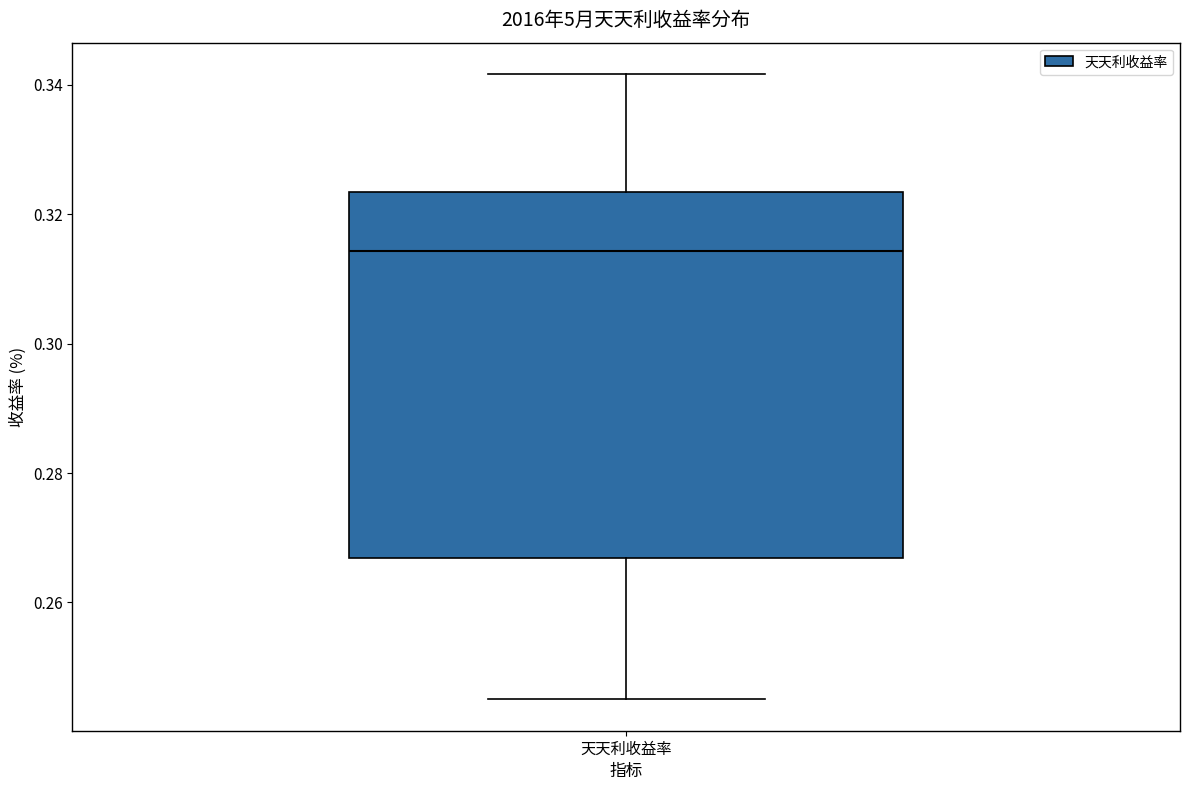

Read this box plot against the y-axis: the position of the median line, the range covered by the box, and the ends of both whiskers. The values are not printed on the chart, so give them approximately, as read against the axis.

median 0.314, box 0.266 to 0.324, whiskers 0.246 to 0.342